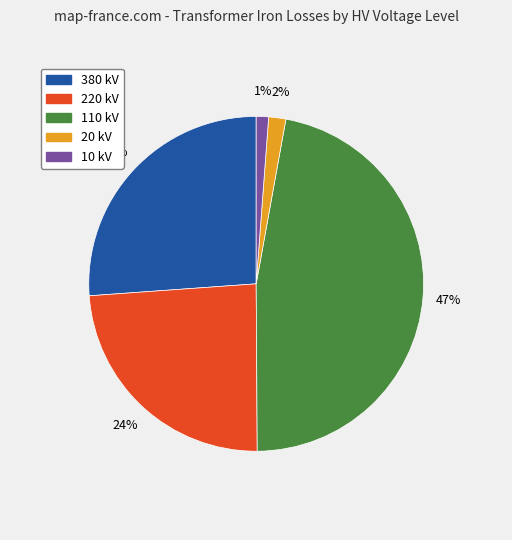

To the nearest percent, what is the average slice percentage?

20%